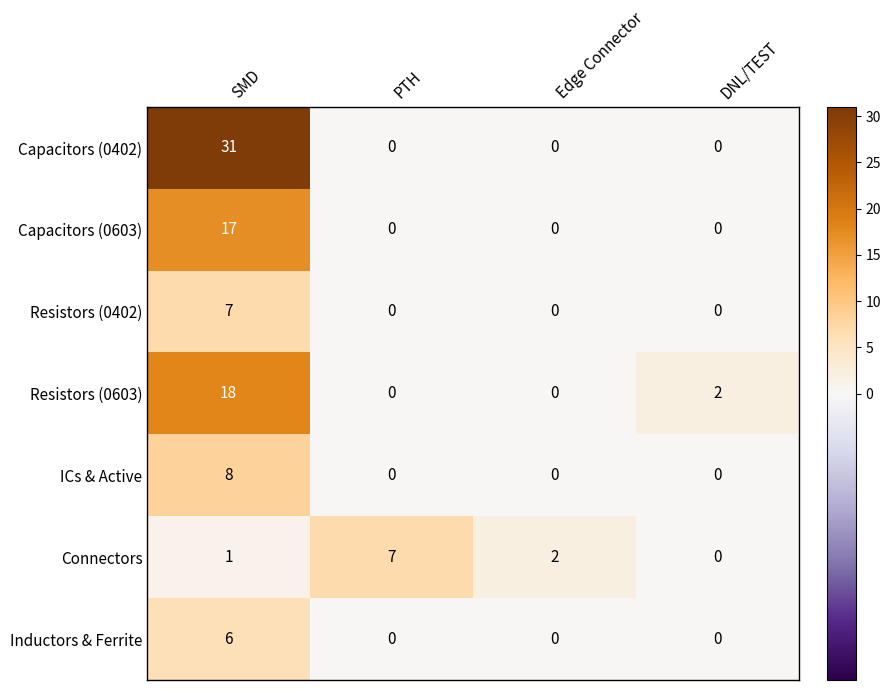

Count the Resistors (0402) values in the range 0 to 7.

4